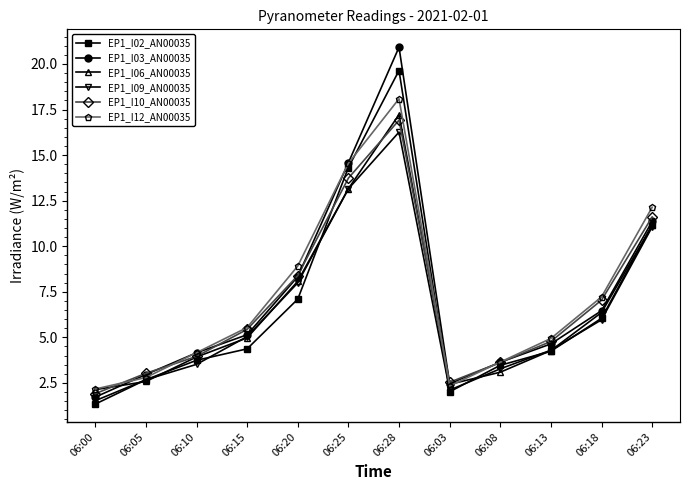

What is the sum of all EP1_I03_AN00035 values?

86.3